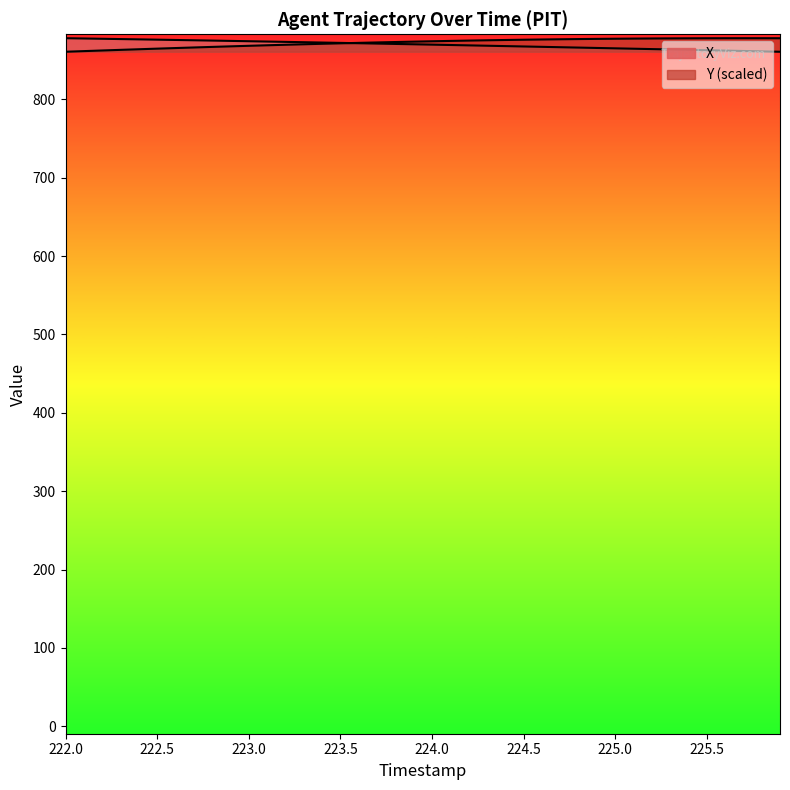

Between 222.2 and 222.5, which is larger?

222.2